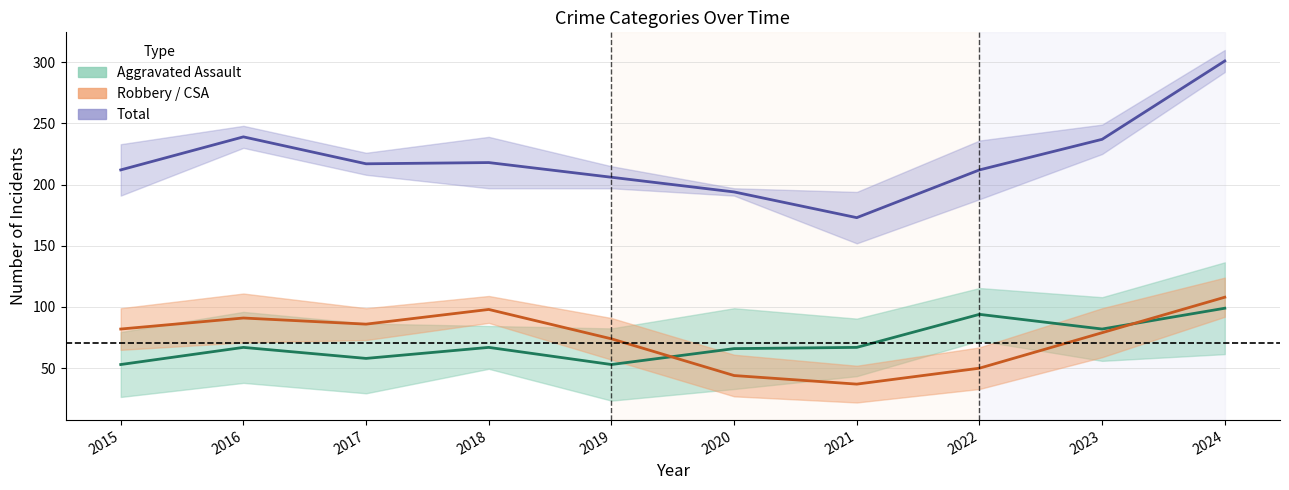

How many interior local valleys does the Robbery series have?

2